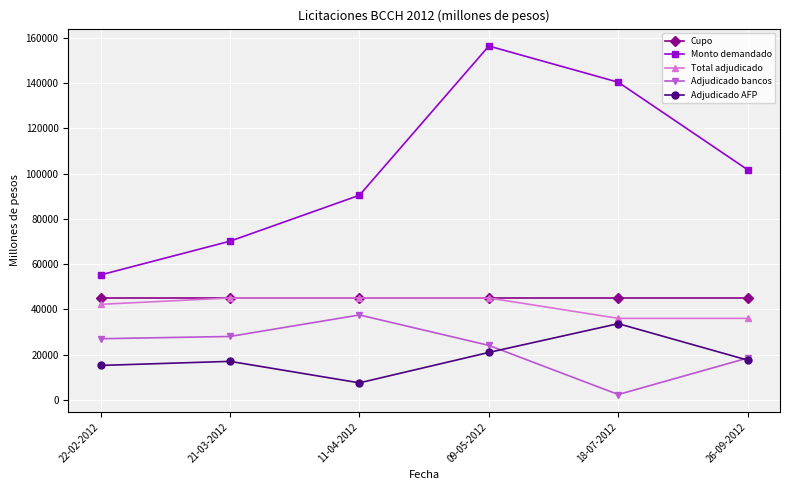

What position from the right is 11-04-2012?

4